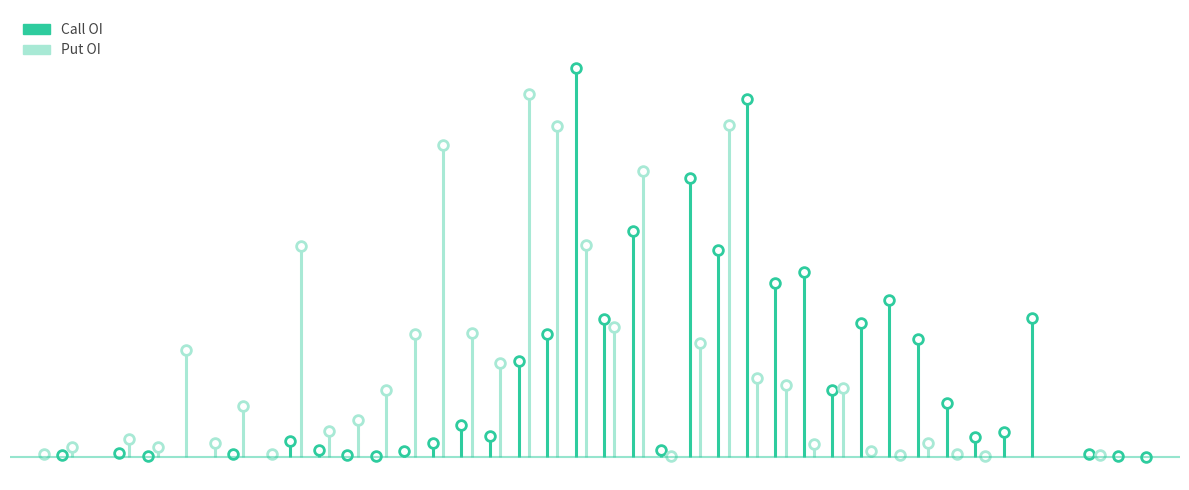

What is the label of the 4th point from the left?

45